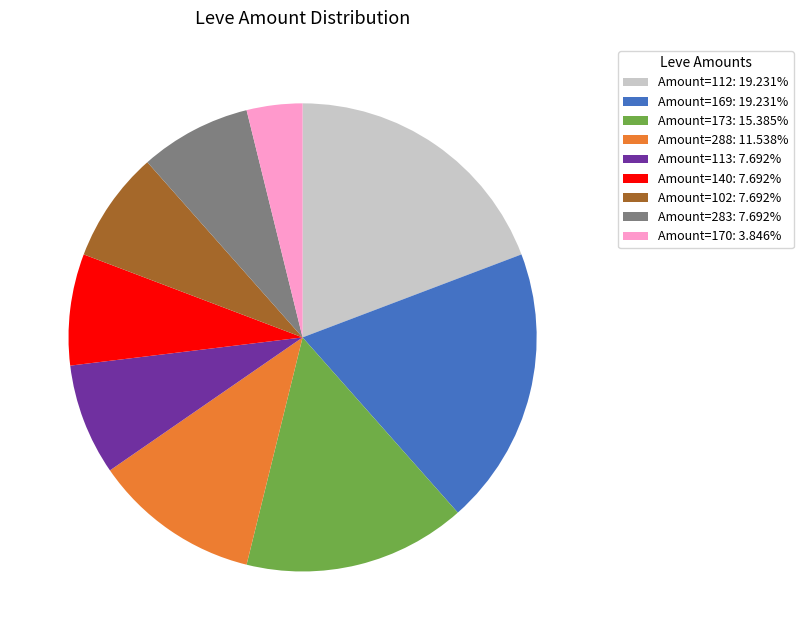

How many slices are in this pie chart?

9